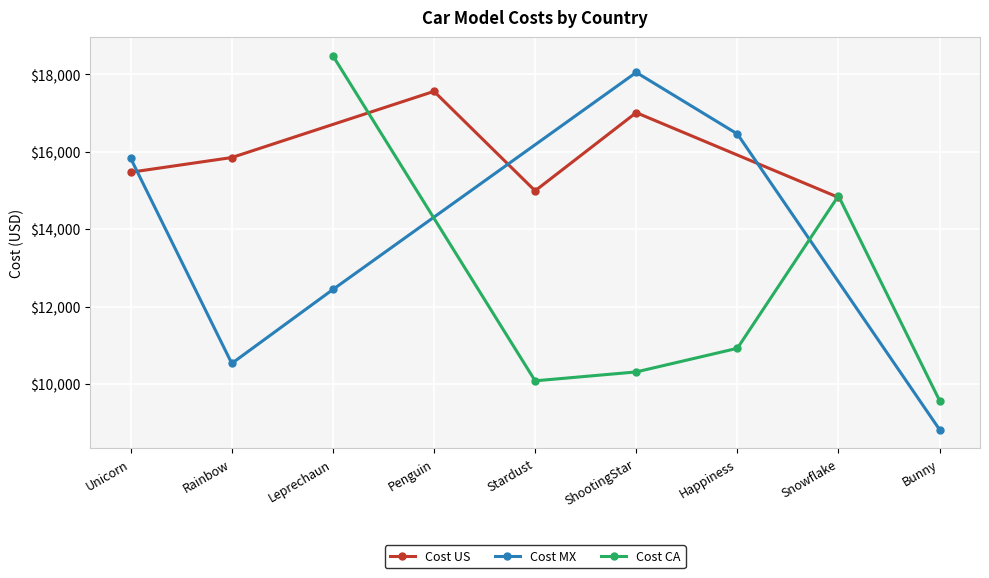

What is the value of the Cost US point at the 1st from the left?

15470